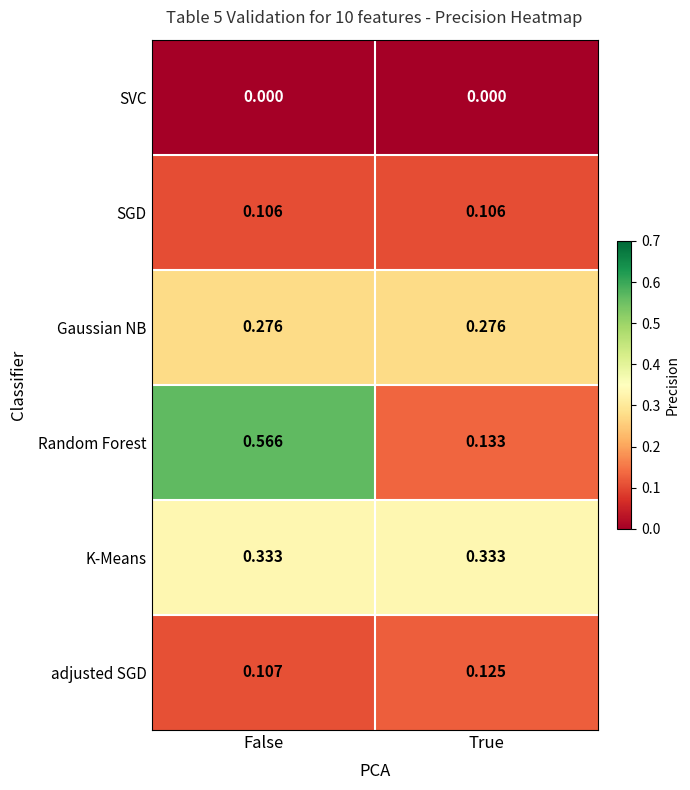

Which series has the widest spread of values?

Random Forest